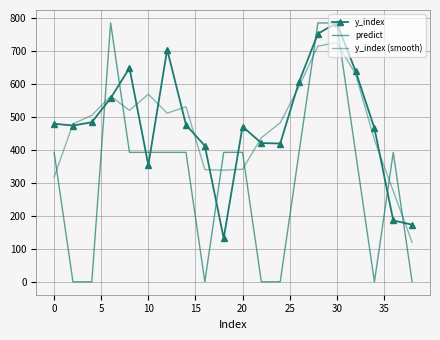

At which label does y_index (smooth) first exceed 504?

5